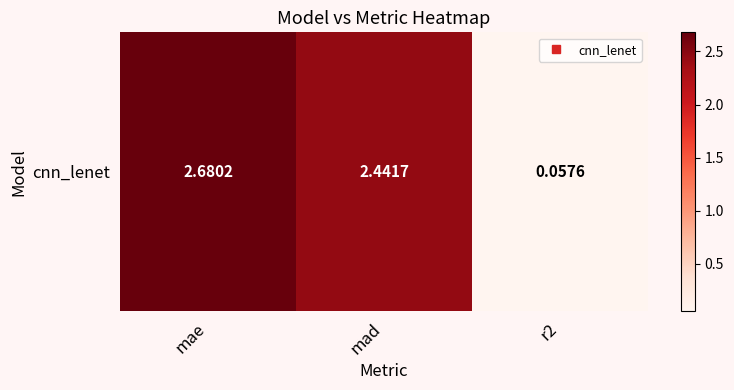

Reading left to right, extract all data points from this chart.

2.7	2.4	0.1